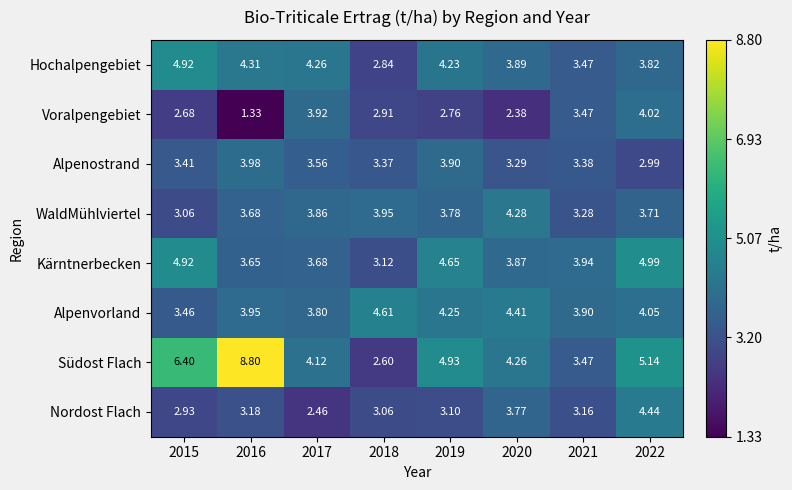

Which series changed the most between 2019 and 2022?

Nordost Flach